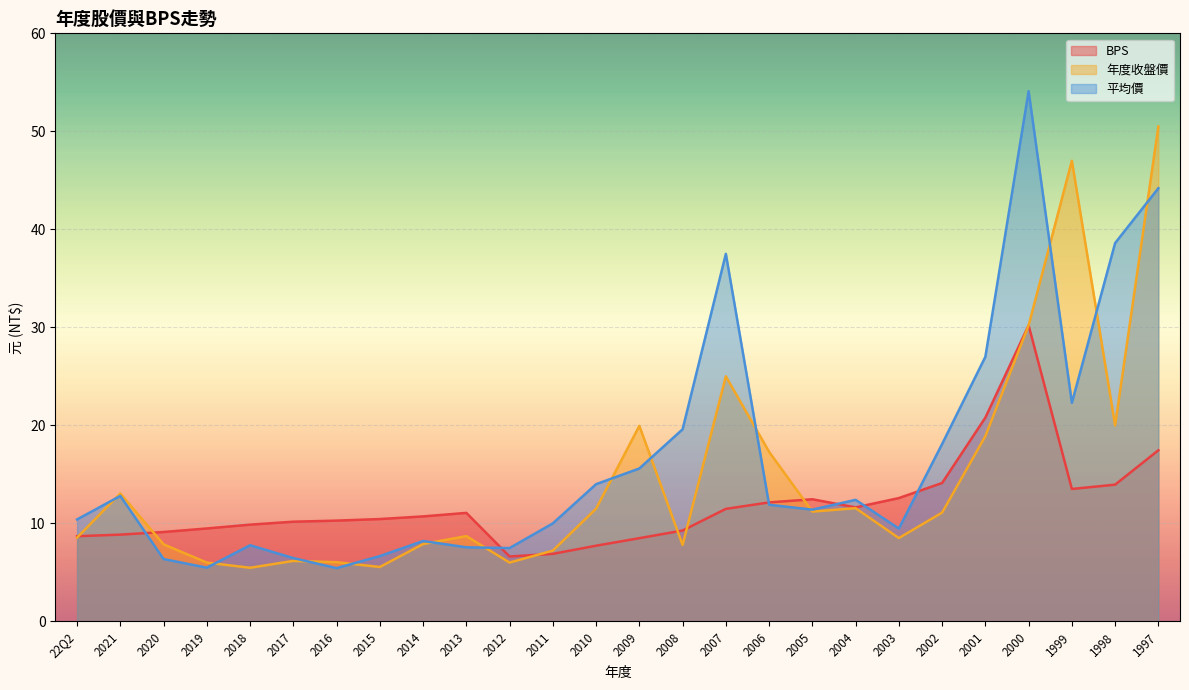

What is the difference between the highest and lowest values at 2018?

4.4